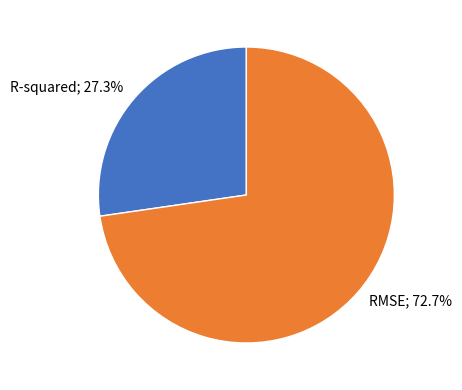

To the nearest percent, what portion does R-squared represent?

27%